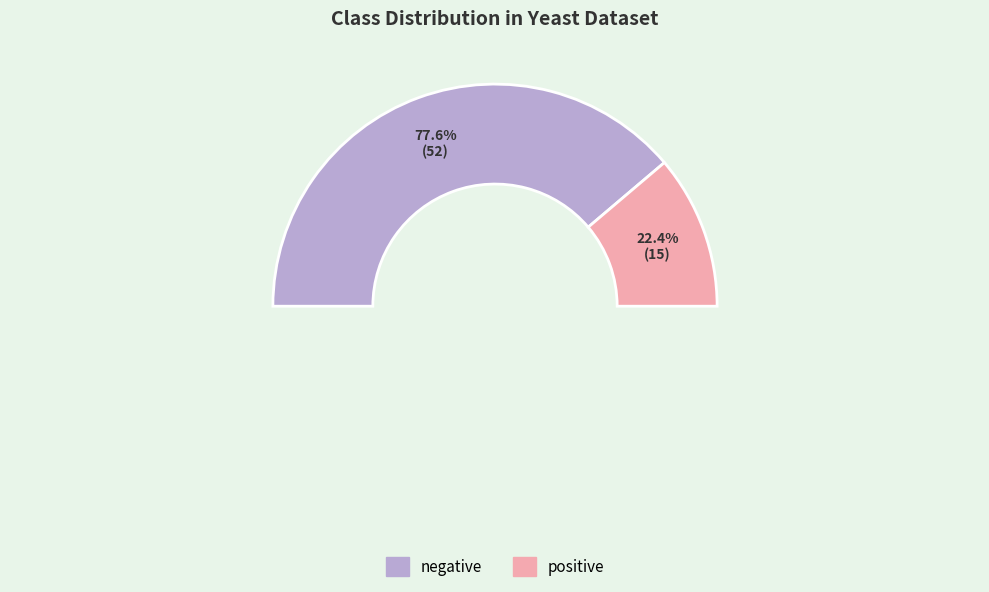

What is the ratio of the value at positive to the value at negative?

0.3